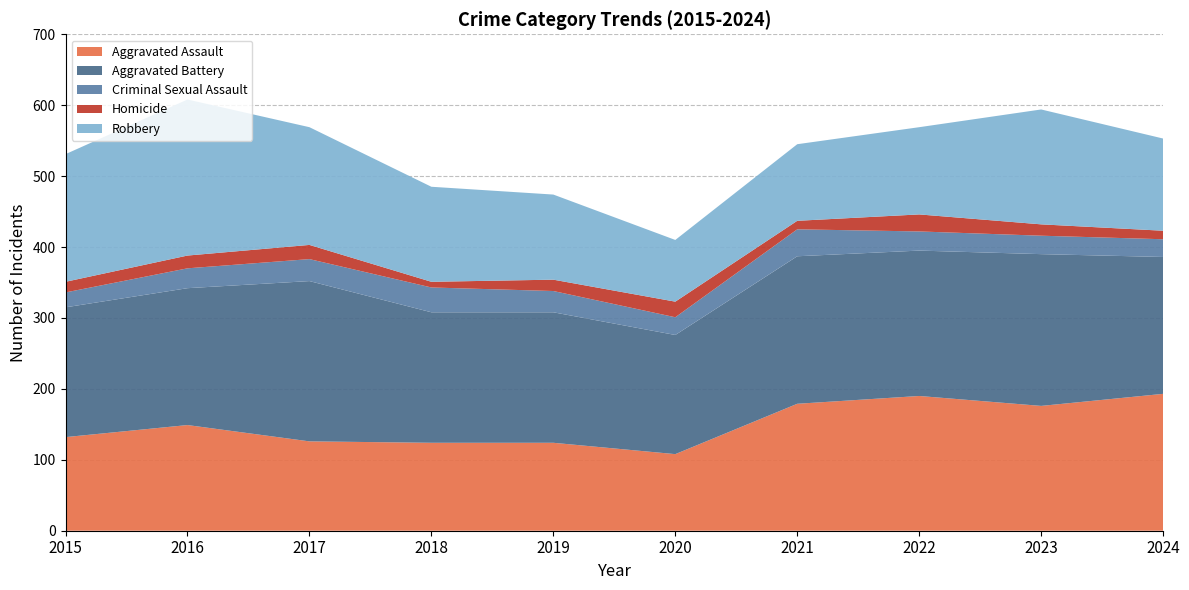

Reading left to right, extract all data points from this chart.

Aggravated Assault: 132	149	126	124	124	108	179	190	176	193
Aggravated Battery: 183	193	226	184	184	168	208	205	214	193
Criminal Sexual Assault: 21	28	31	35	30	25	38	27	26	25
Homicide: 15	18	20	8	16	22	12	24	16	12
Robbery: 180	220	166	134	120	87	108	123	162	130